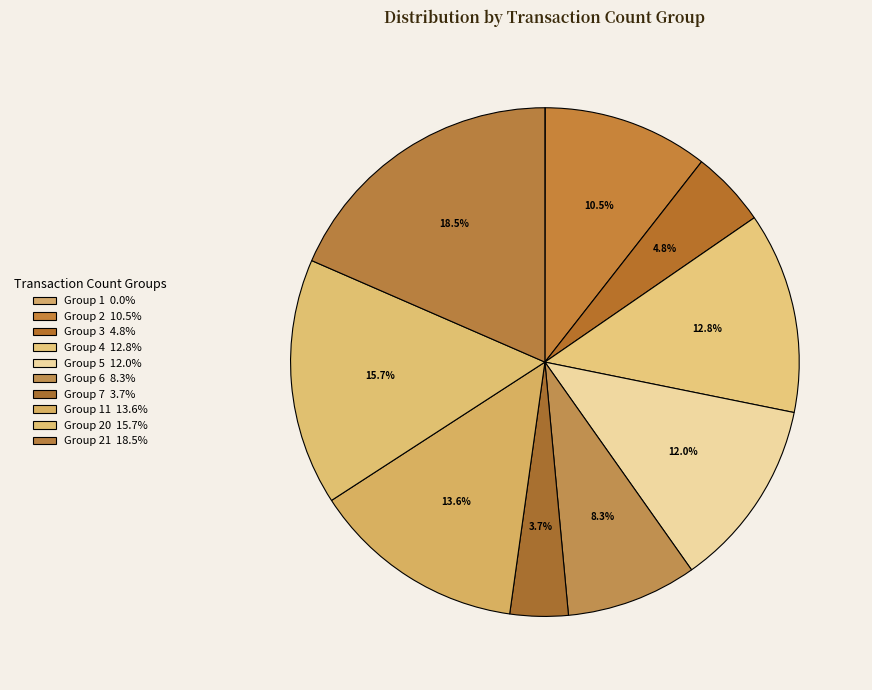

Is there a majority slice in this chart?

No